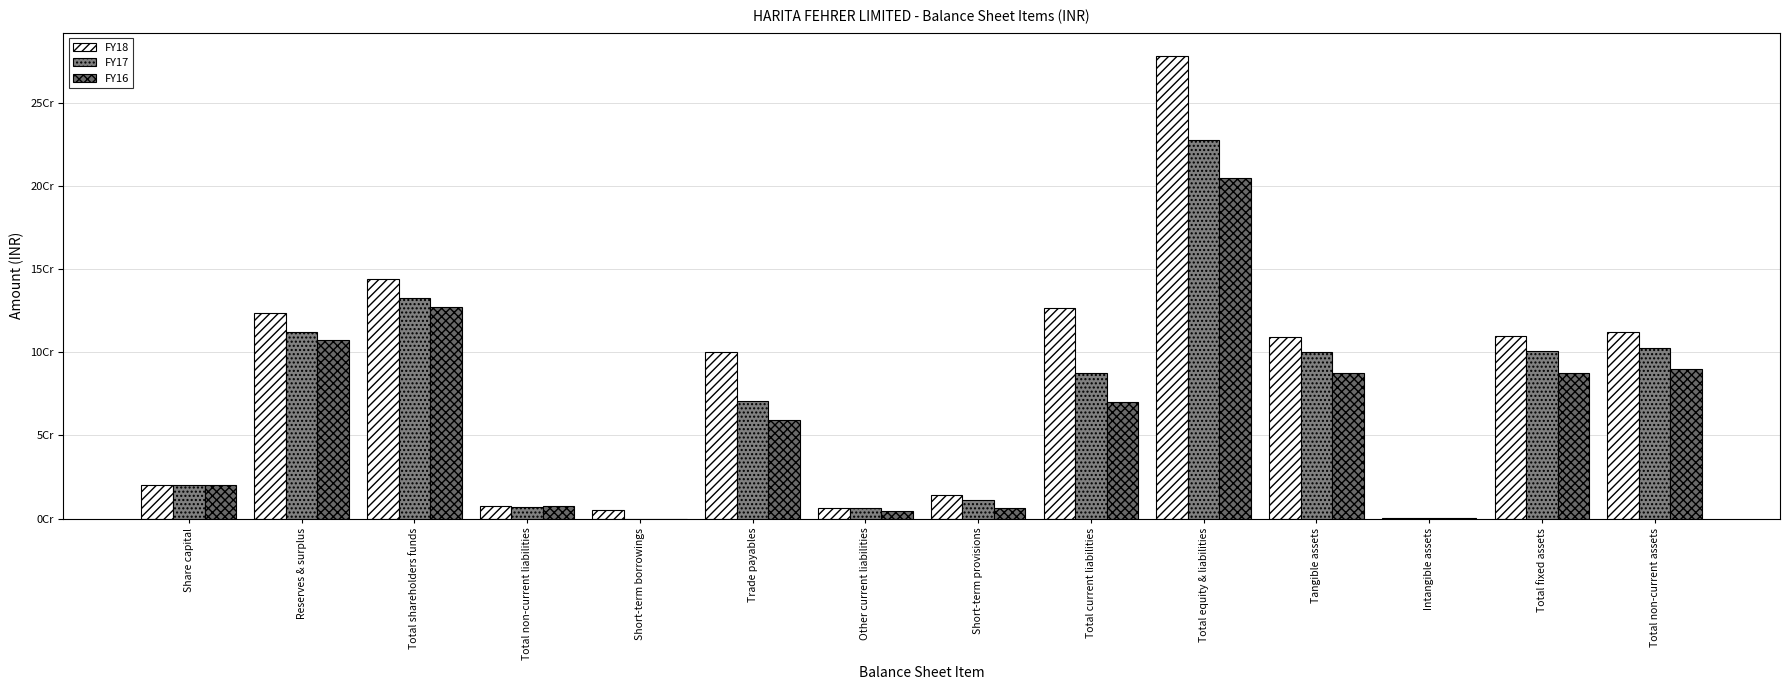

Are the bars grouped side by side (vs. stacked)?

Yes